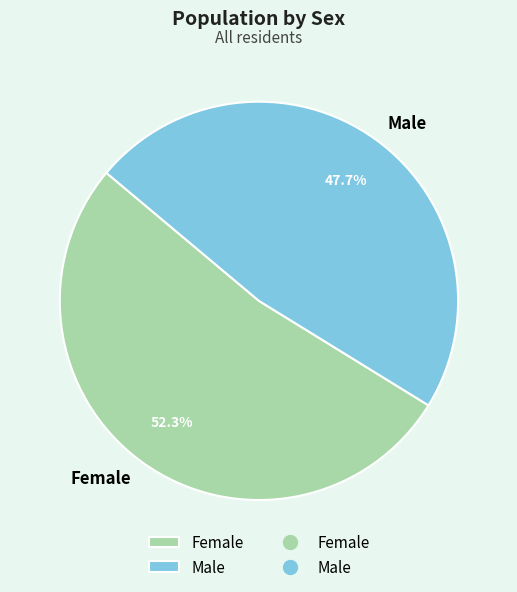

To the nearest percent, what percentage of the pie is Male?

48%